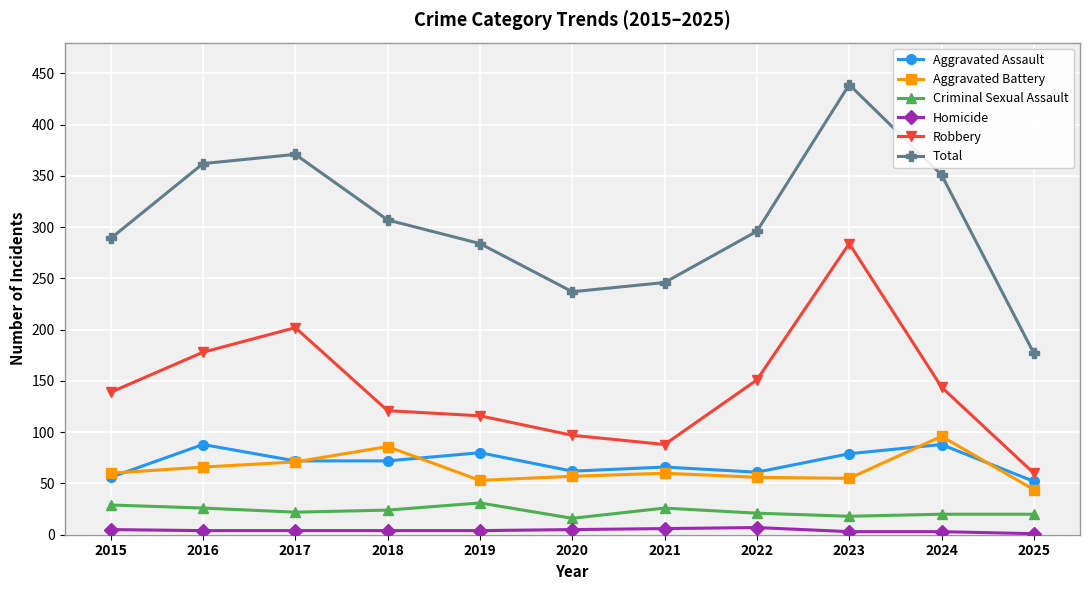

True or false: Homicide and Total cross at least once.

False